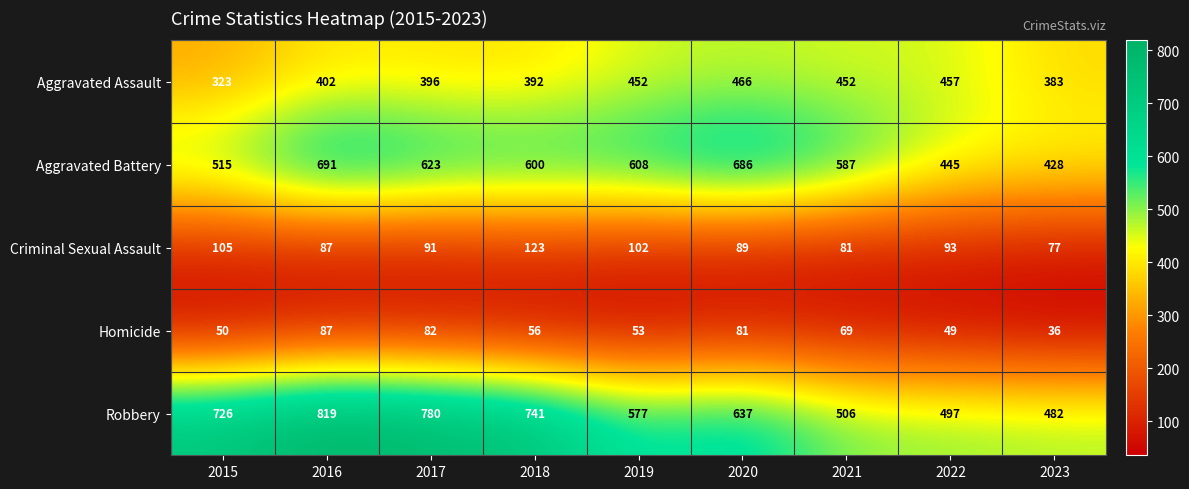

How many distinct data groups are displayed?

5